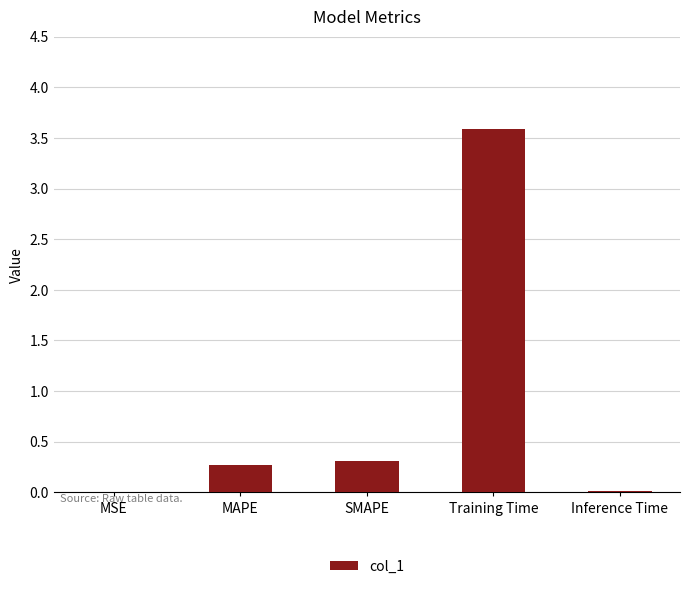

Is it true that the value at Training Time is 3.6?

True